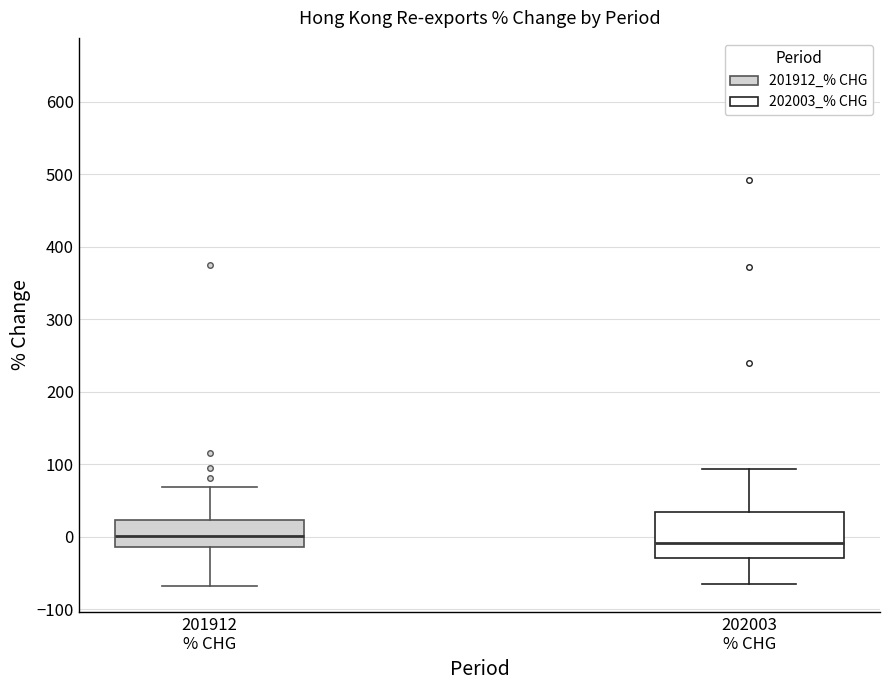

Where does the median line of the box for 201912 % CHG sit on the y-axis? The values are not printed on the chart, so give them approximately, as read against the axis.

0